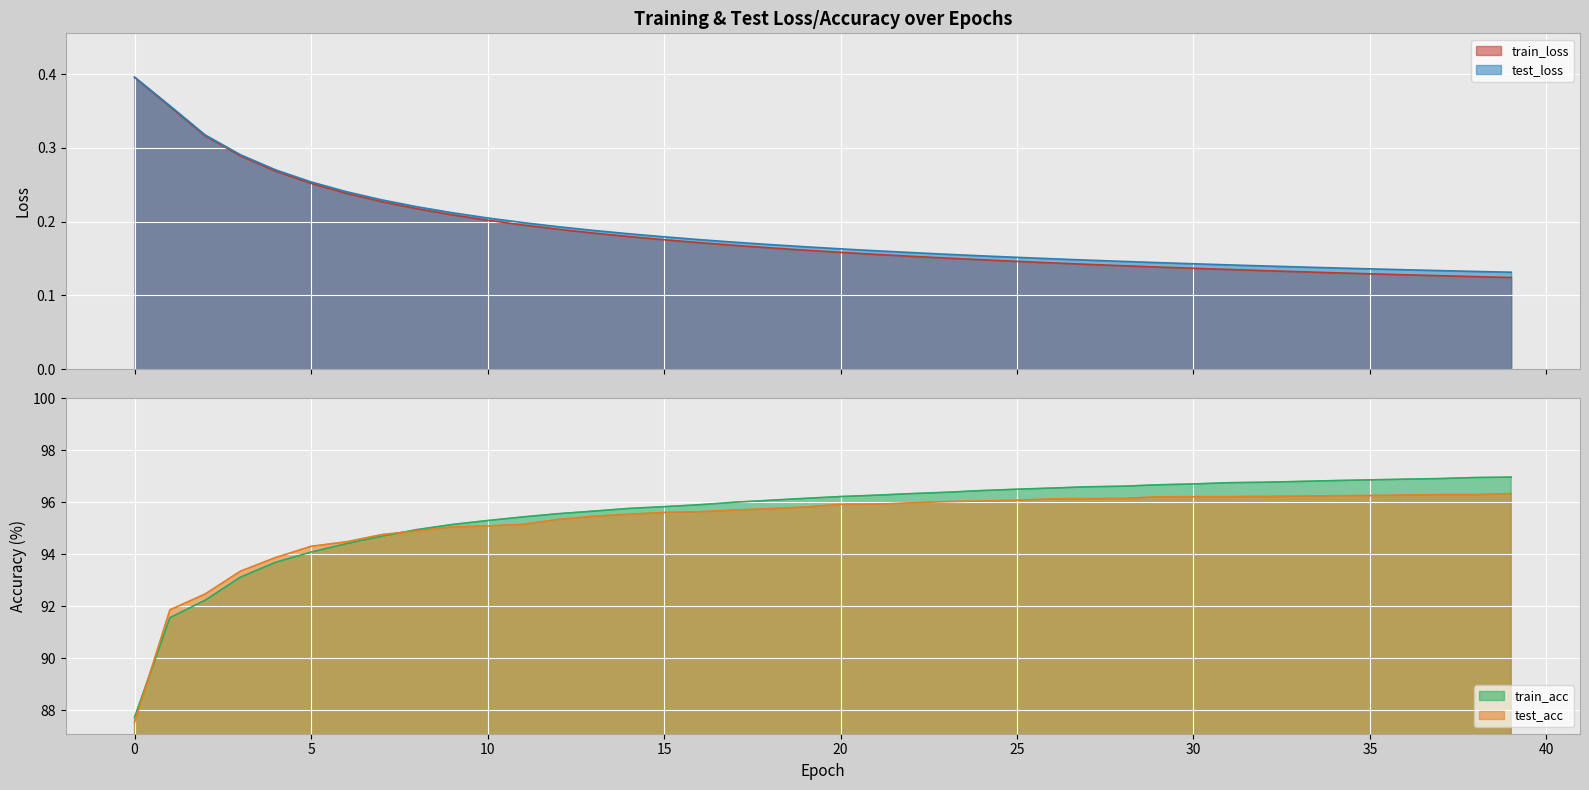

Reading right to left, transcribe all the data shown in this chart.

train_loss: 0.1	0.1	0.1	0.1	0.1	0.1	0.1	0.1	0.1	0.1	0.1	0.1	0.1	0.1	0.1	0.1	0.2	0.2	0.2	0.2	0.2	0.2	0.2	0.2	0.2	0.2	0.2	0.2	0.2	0.2	0.2	0.2	0.2	0.2	0.3	0.3	0.3	0.3	0.4	0.4
test_loss: 0.1	0.1	0.1	0.1	0.1	0.1	0.1	0.1	0.1	0.1	0.1	0.1	0.1	0.1	0.2	0.2	0.2	0.2	0.2	0.2	0.2	0.2	0.2	0.2	0.2	0.2	0.2	0.2	0.2	0.2	0.2	0.2	0.2	0.2	0.3	0.3	0.3	0.3	0.4	0.4
train_acc: 97.0	96.9	96.9	96.9	96.9	96.8	96.8	96.8	96.7	96.7	96.7	96.6	96.6	96.5	96.5	96.4	96.4	96.3	96.3	96.2	96.1	96.1	96.0	95.9	95.8	95.8	95.7	95.6	95.4	95.3	95.1	94.9	94.7	94.4	94.1	93.7	93.1	92.2	91.6	87.7
test_acc: 96.3	96.3	96.3	96.3	96.3	96.2	96.2	96.2	96.2	96.2	96.2	96.1	96.1	96.1	96.1	96.0	96.0	96.0	95.9	95.9	95.8	95.7	95.7	95.6	95.6	95.5	95.5	95.3	95.1	95.1	95.0	94.9	94.8	94.5	94.3	93.9	93.3	92.5	91.9	87.5